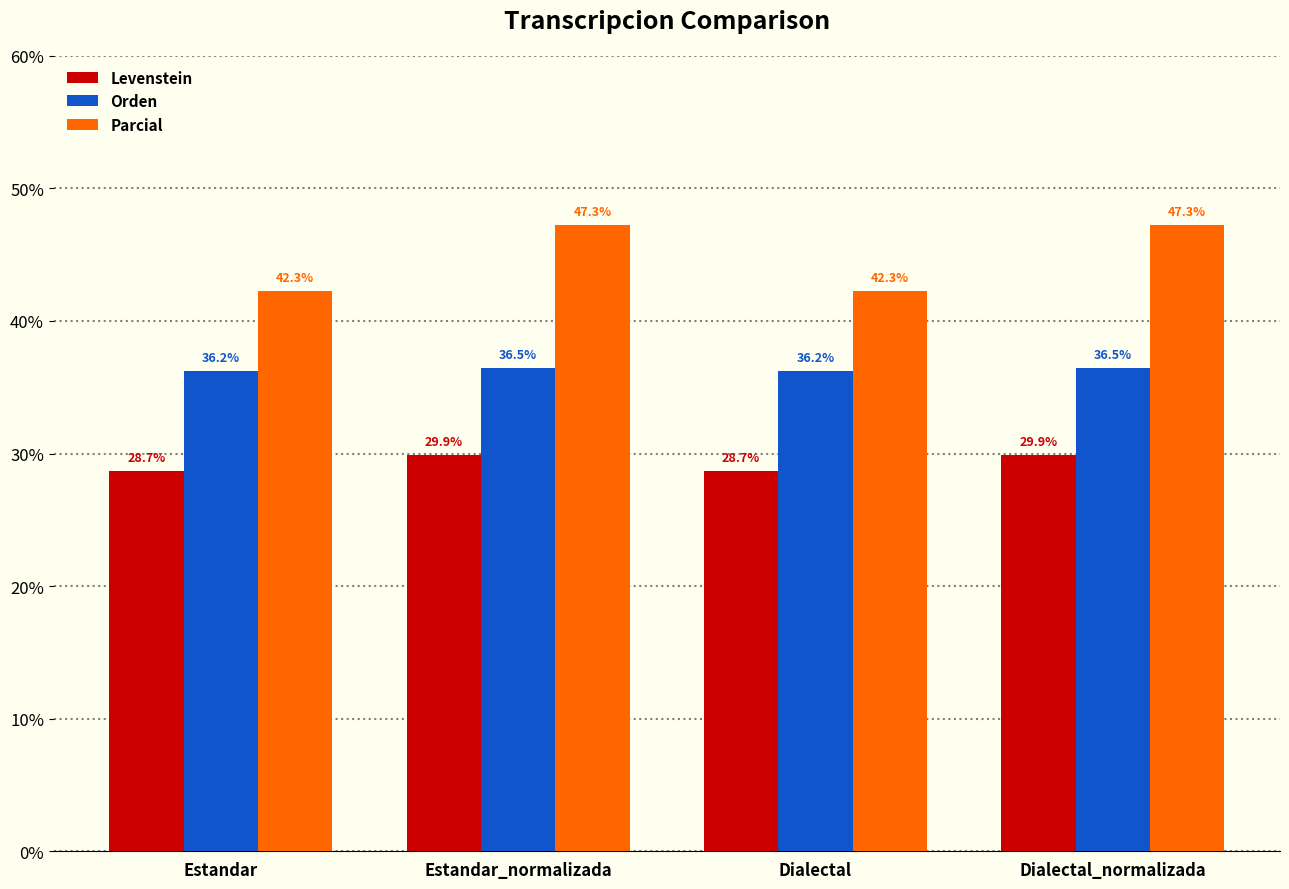

Reading right to left, extract all data points from this chart.

Levenstein: 29.9	28.7	29.9	28.7
Orden: 36.5	36.2	36.5	36.2
Parcial: 47.3	42.3	47.3	42.3